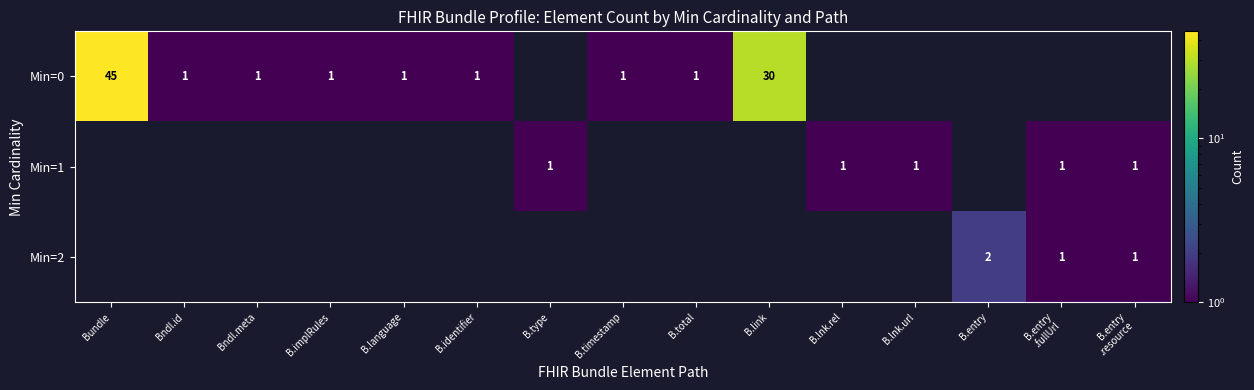

At which category is the sum across all series the highest?

Bundle